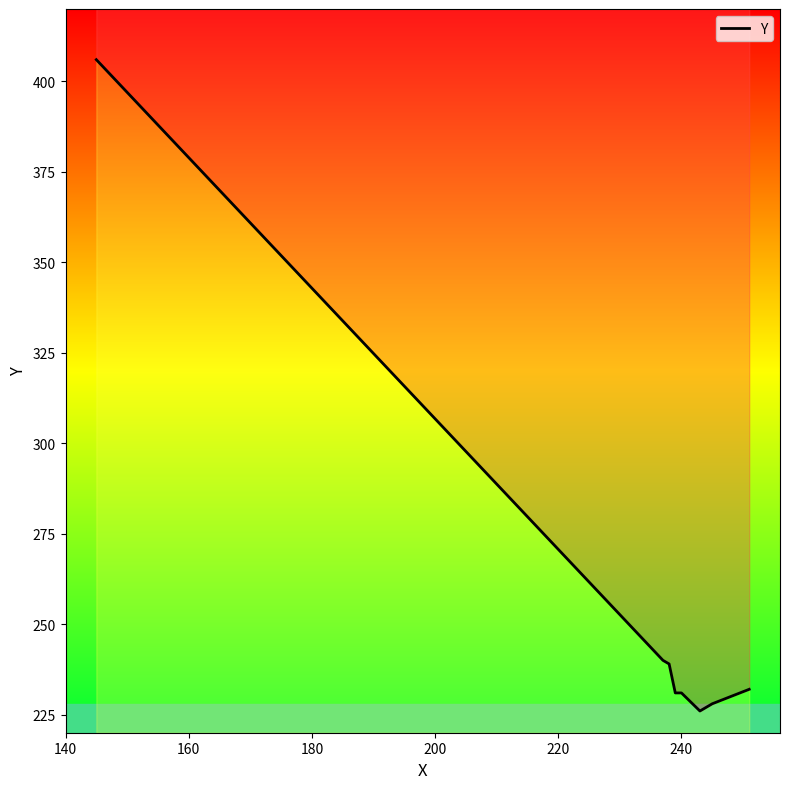

Does the chart have visible grid lines?

No